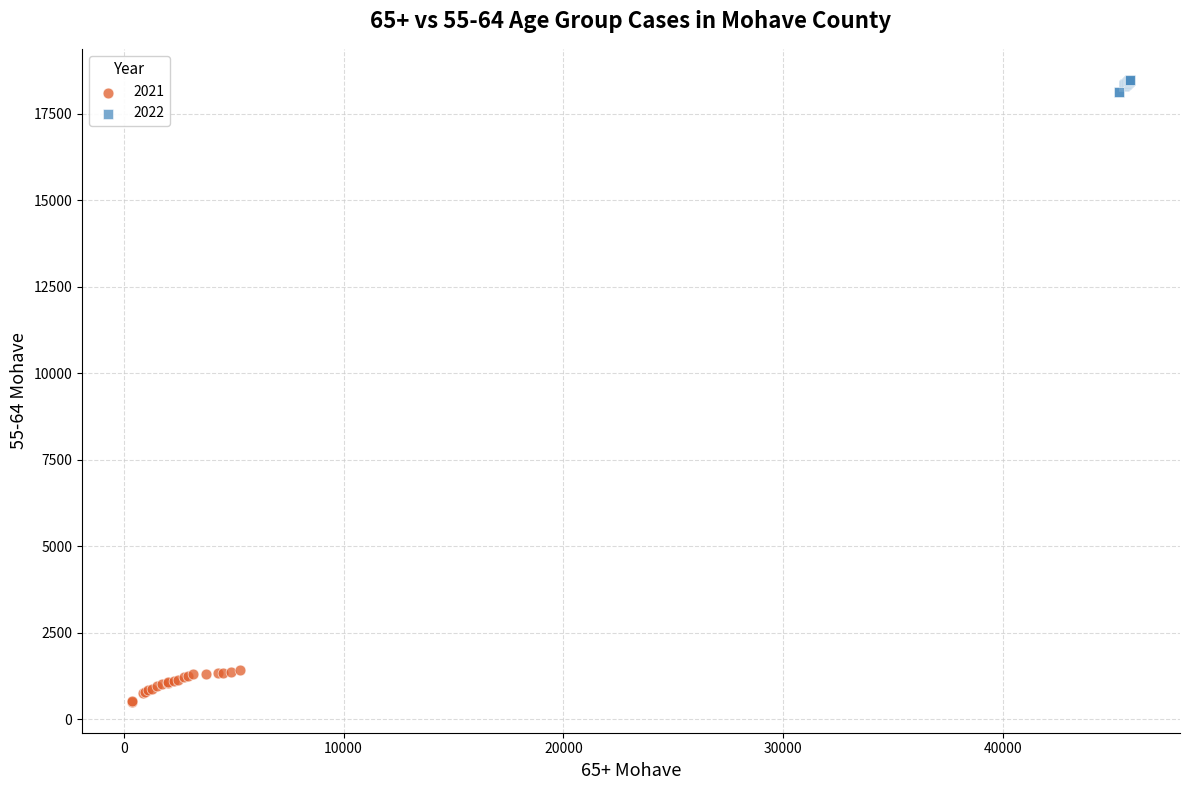

Which series contains the highest Y value?

2022